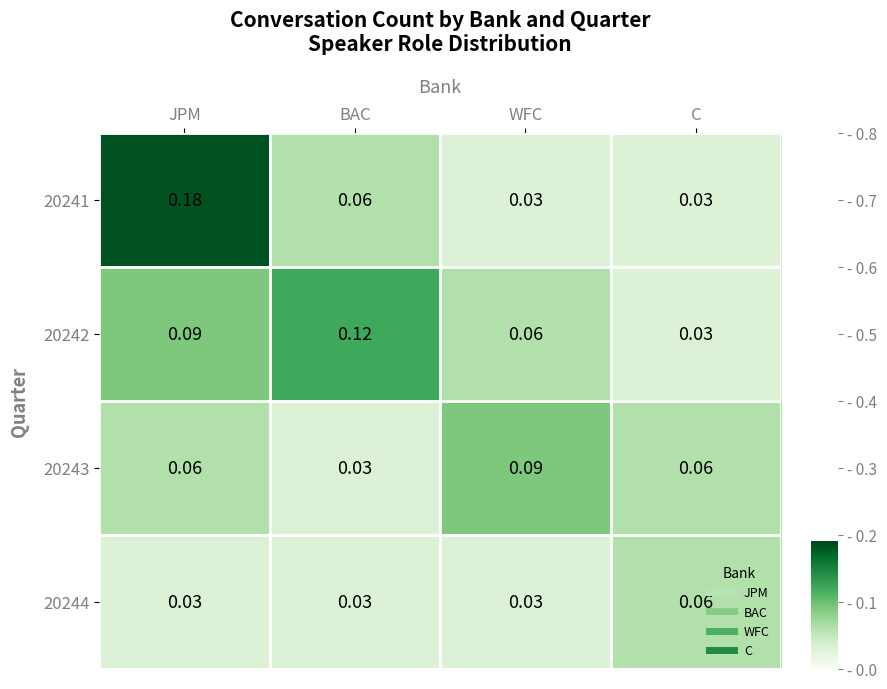

At which category is the sum across all series the highest?

JPM